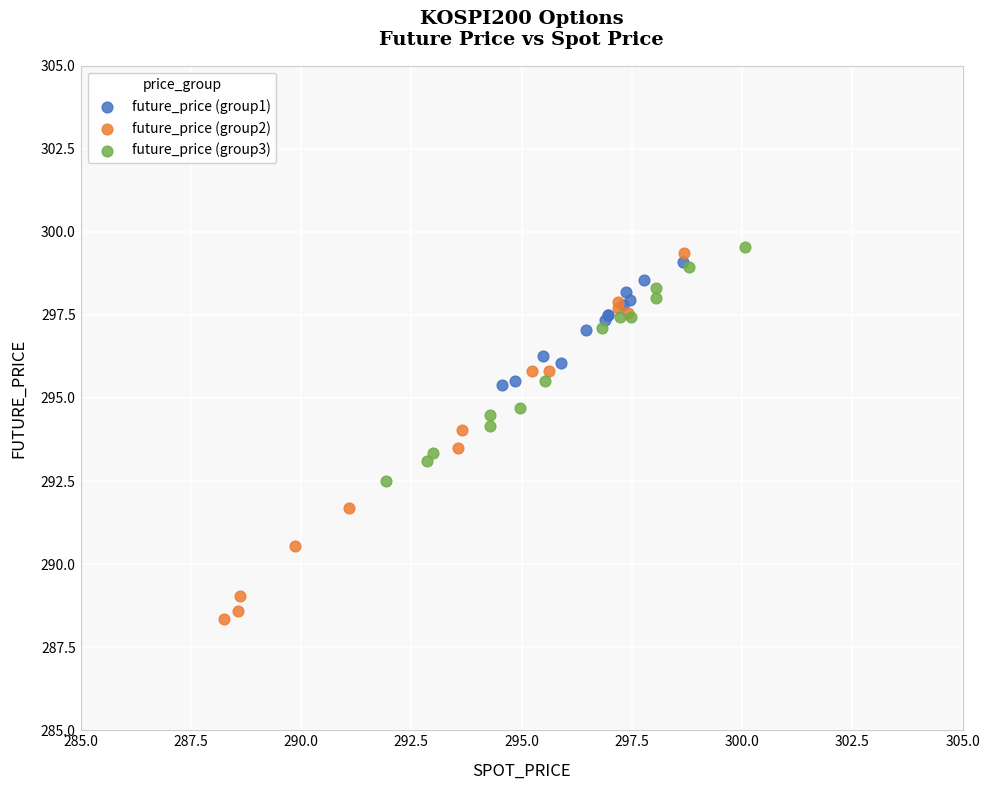

Which series has the largest Y range (max minus min)?

future_price (group2)